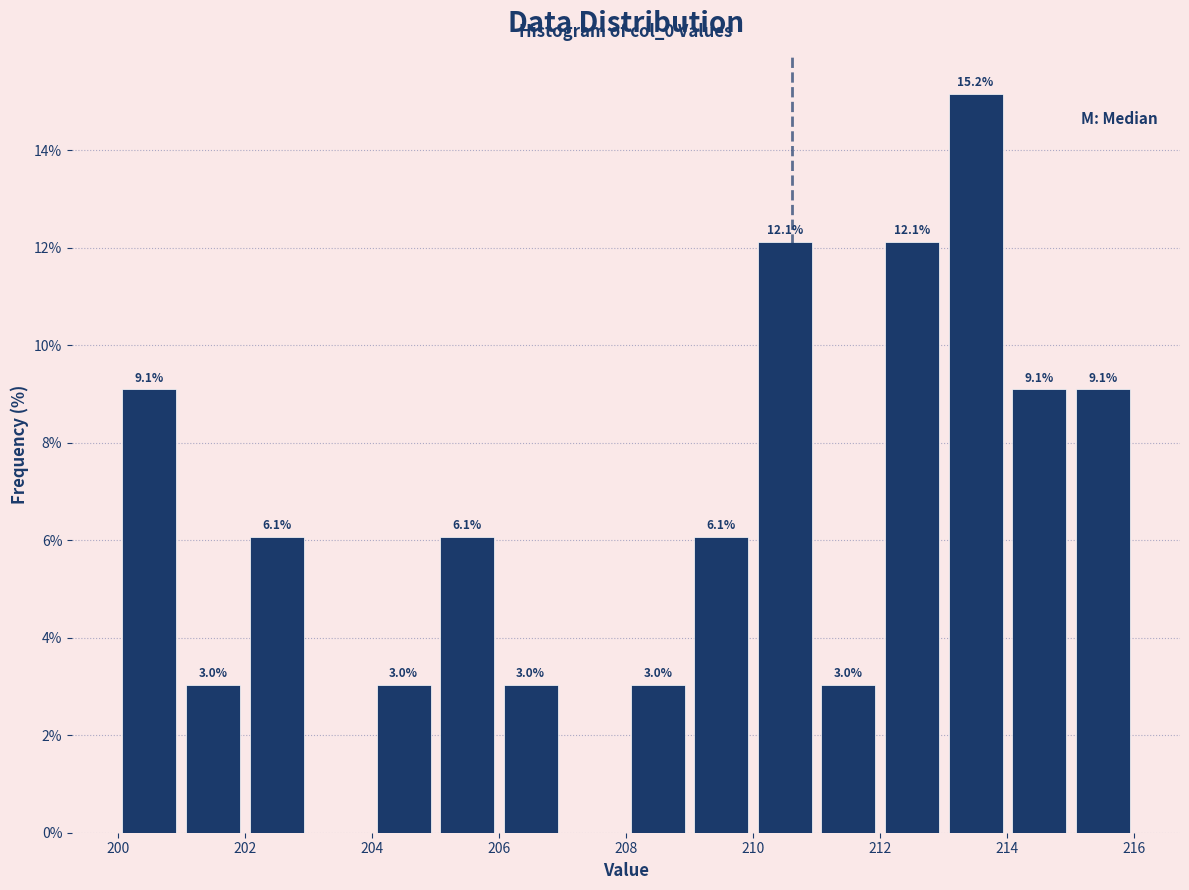

Which range on the x-axis has the tallest bar?

213 to 214